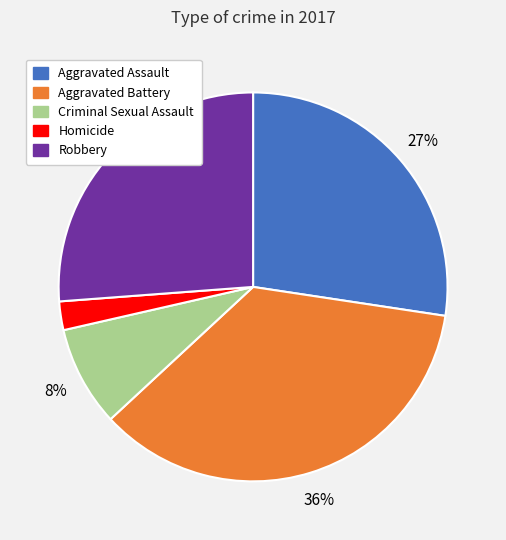

True or false: Robbery accounts for 26% of the total.

True